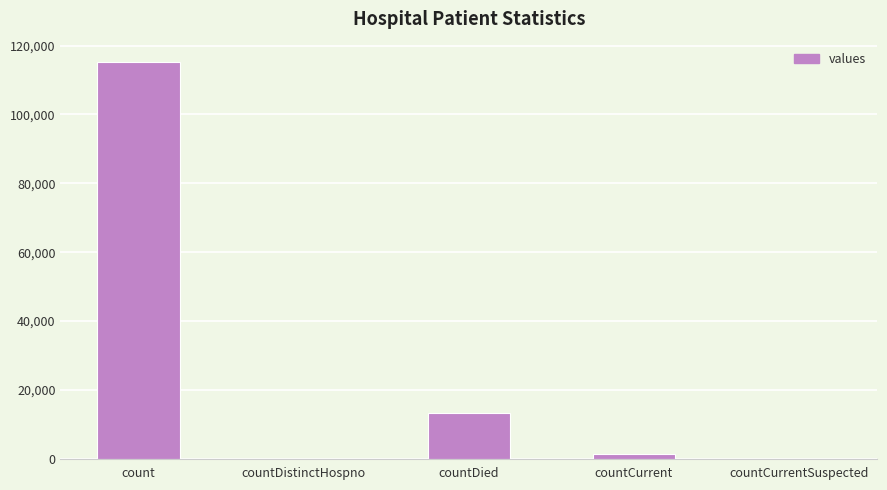

Where does the data first go above 1383?

count